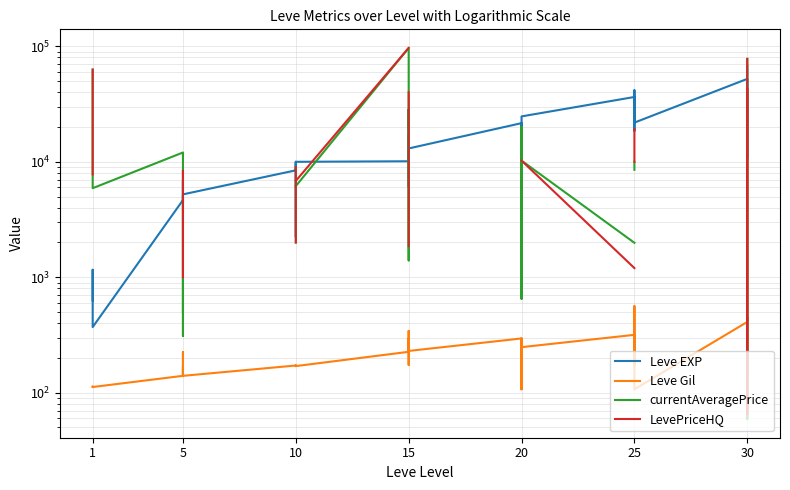

Is this an area chart (filled region under the line)?

No